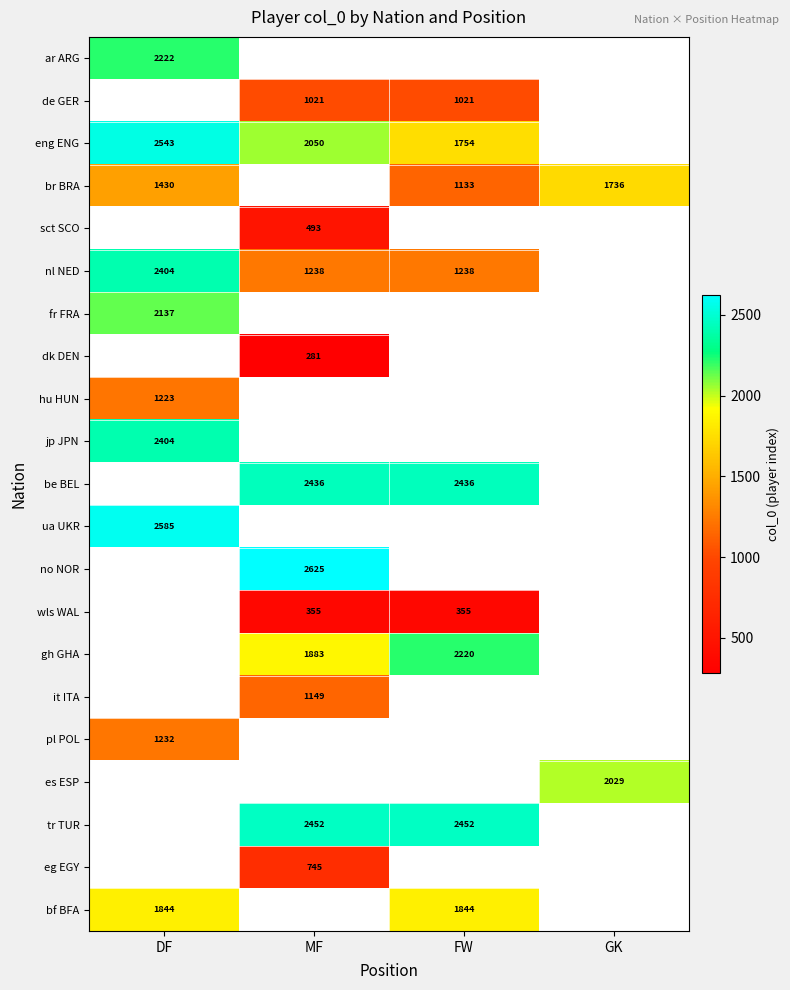

Is the value of nl NED at MF greater than the value of br BRA at DF?

No